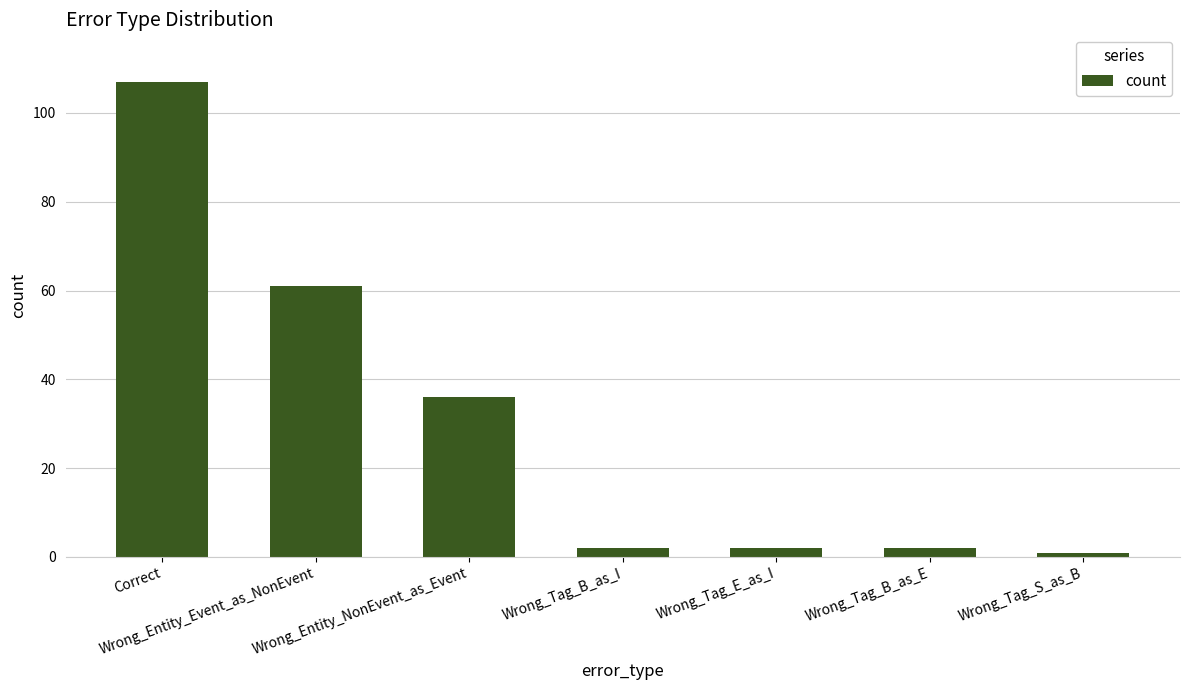

Between Wrong_Tag_S_as_B and Wrong_Tag_B_as_I, which is larger?

Wrong_Tag_B_as_I